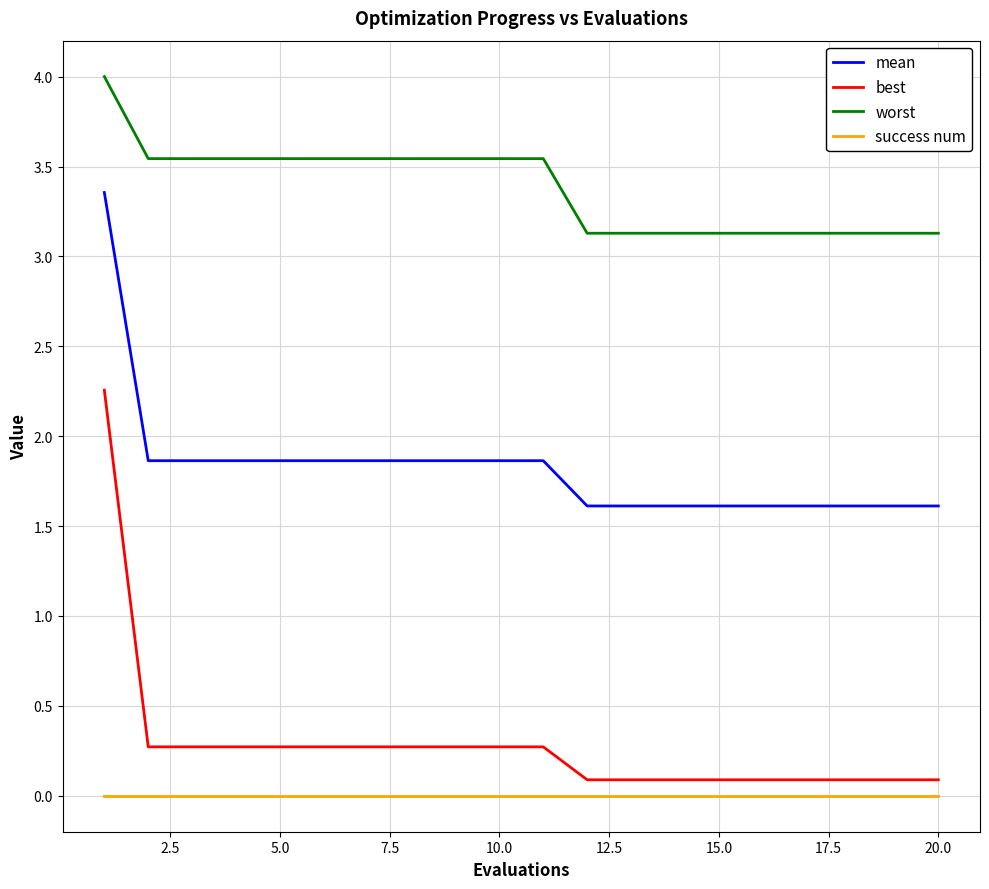

Which series has the largest range (max minus min)?

best